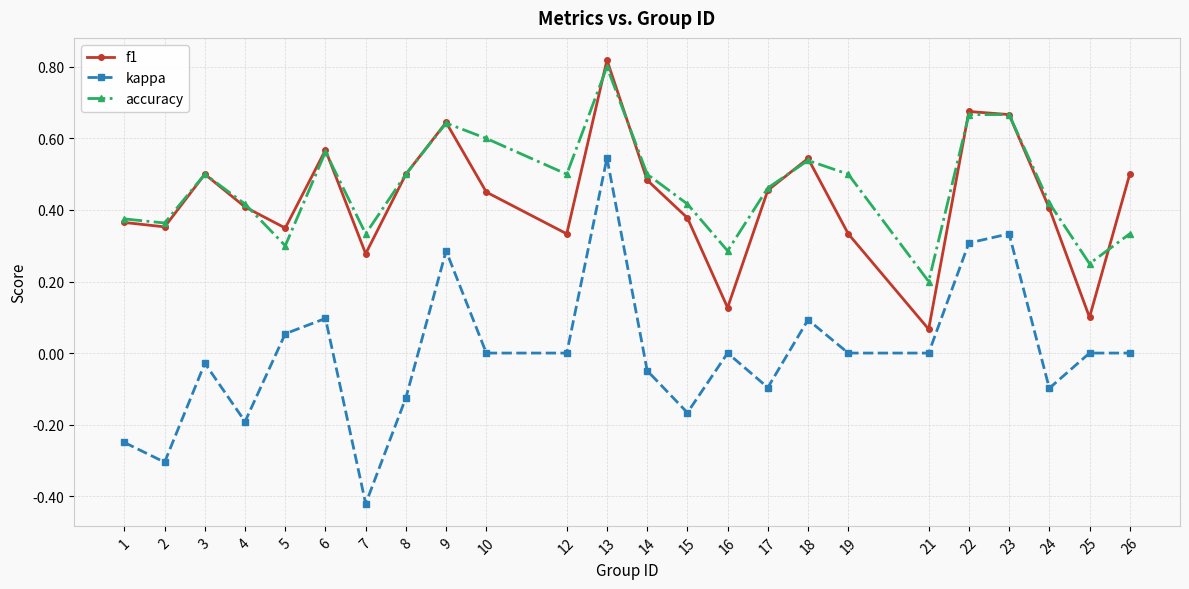

True or false: f1 and kappa intersect in this chart.

False